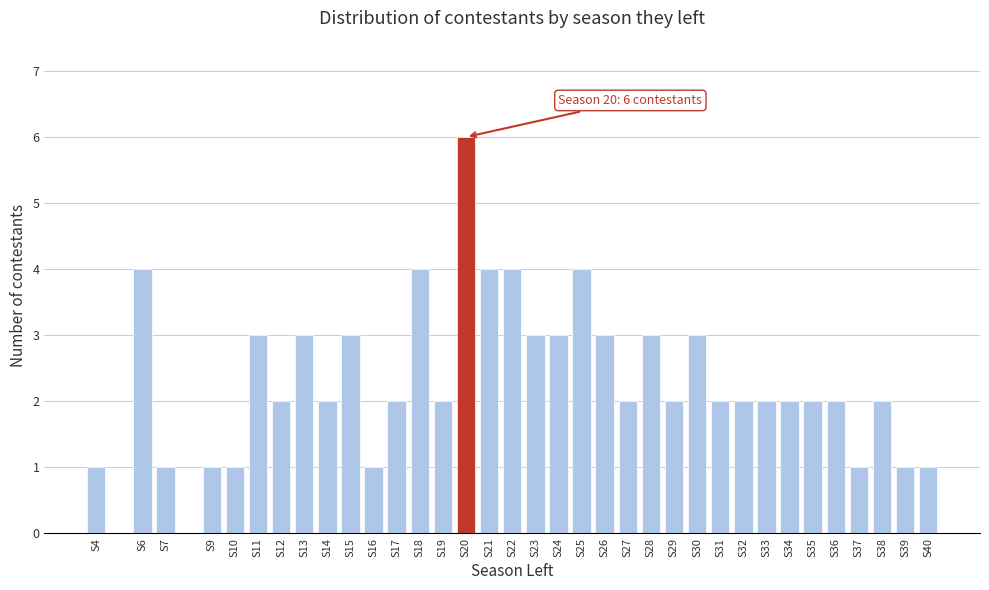

Which label corresponds to the largest value in the chart?

S20